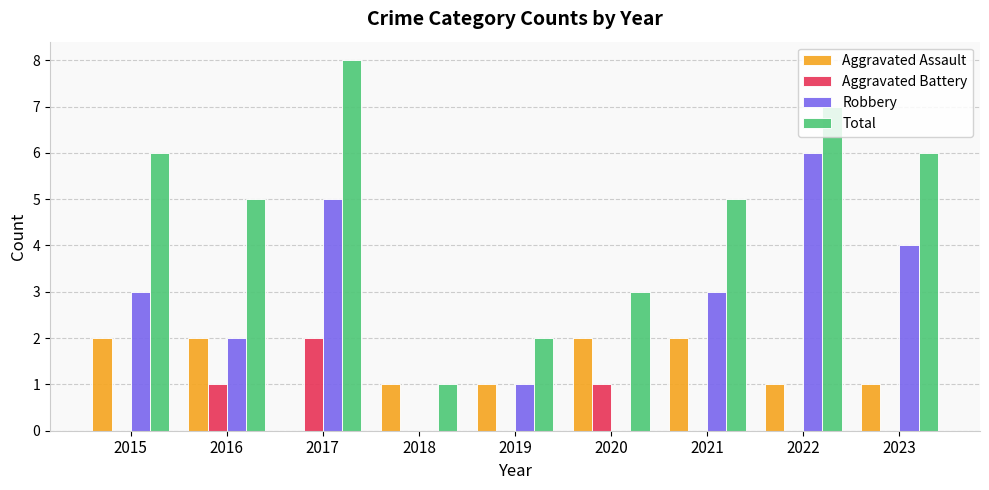

Is the value of Aggravated Assault at 2016 greater than the value of Total at 2021?

No